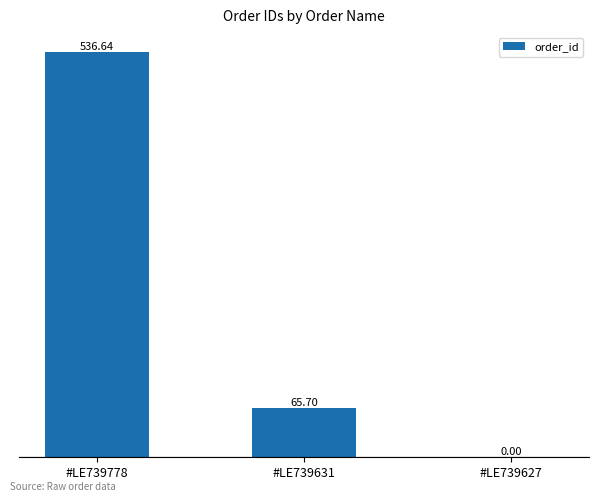

Between #LE739778 and #LE739627, which is larger?

#LE739778